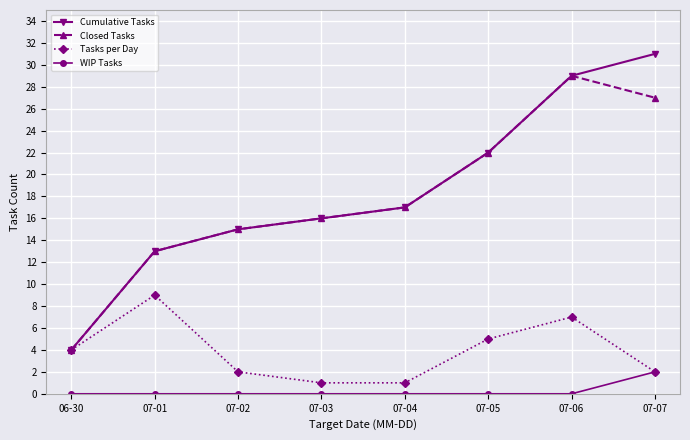

True or false: Cumulative Tasks has a value of 7 at 07-02.

False